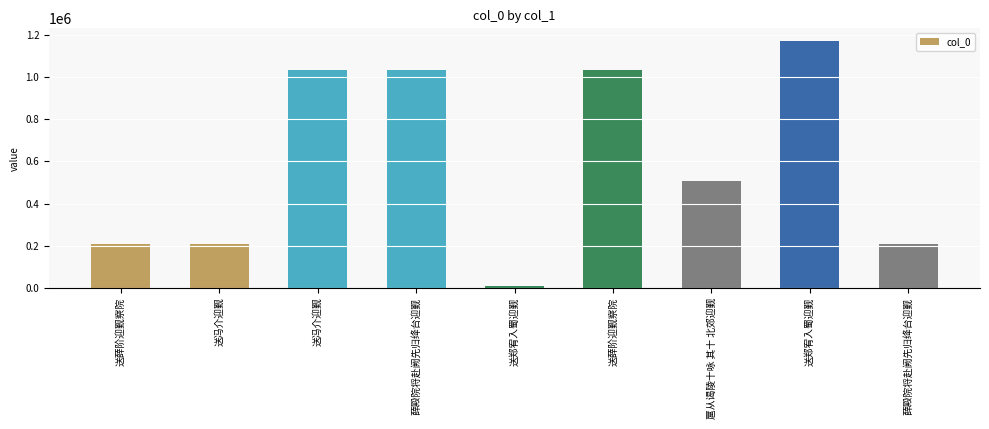

List the labels in order of value, largest first.

送郑宥入蜀迎觐, 送冯介迎觐, 薛殿院将赴阙先归绛台迎觐, 送薛阶迎觐察院, 扈从谒陵十咏 其十 北郊迎觐, 送冯介迎觐, 送薛阶迎觐察院, 薛殿院将赴阙先归绛台迎觐, 送郑宥入蜀迎觐